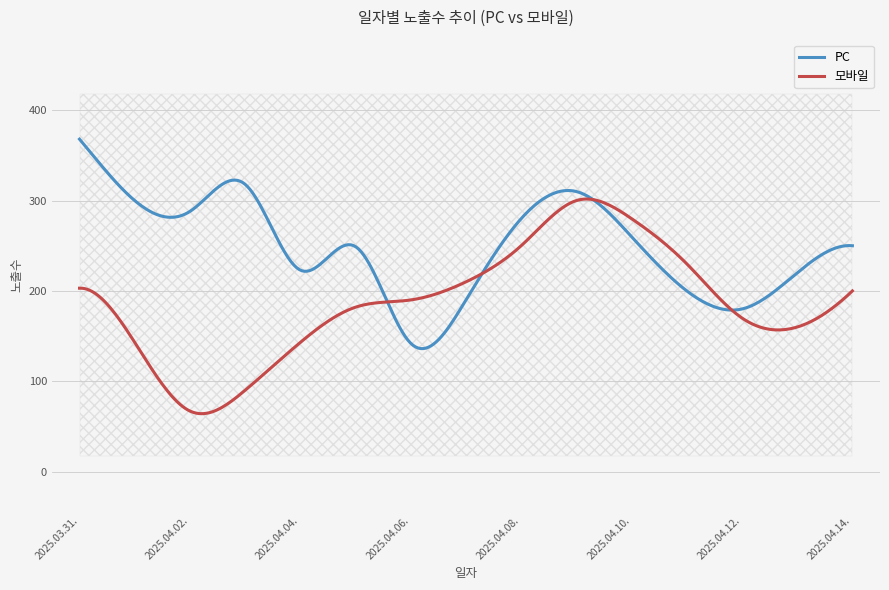

Which has a higher value, 2025.04.03. or 2025.04.05.?

2025.04.03.